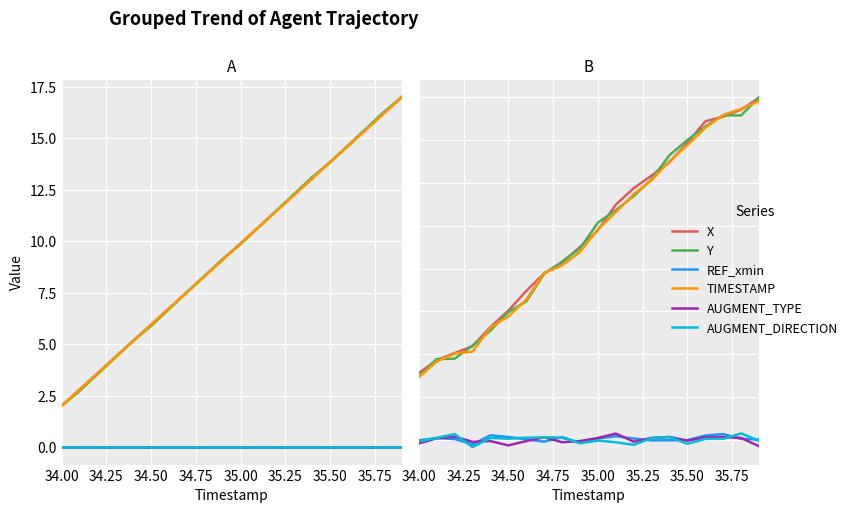

How many data points does each series have?

20